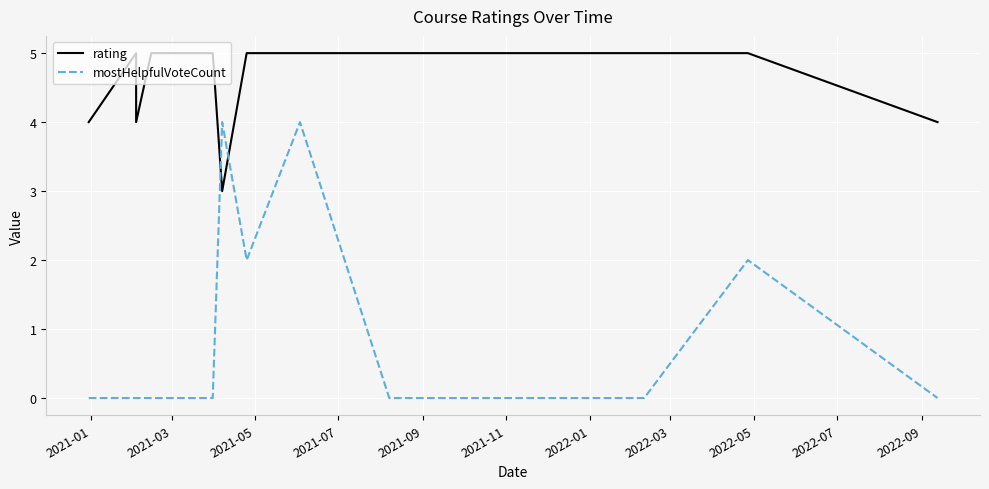

How many times do rating and mostHelpfulVoteCount cross each other?

2